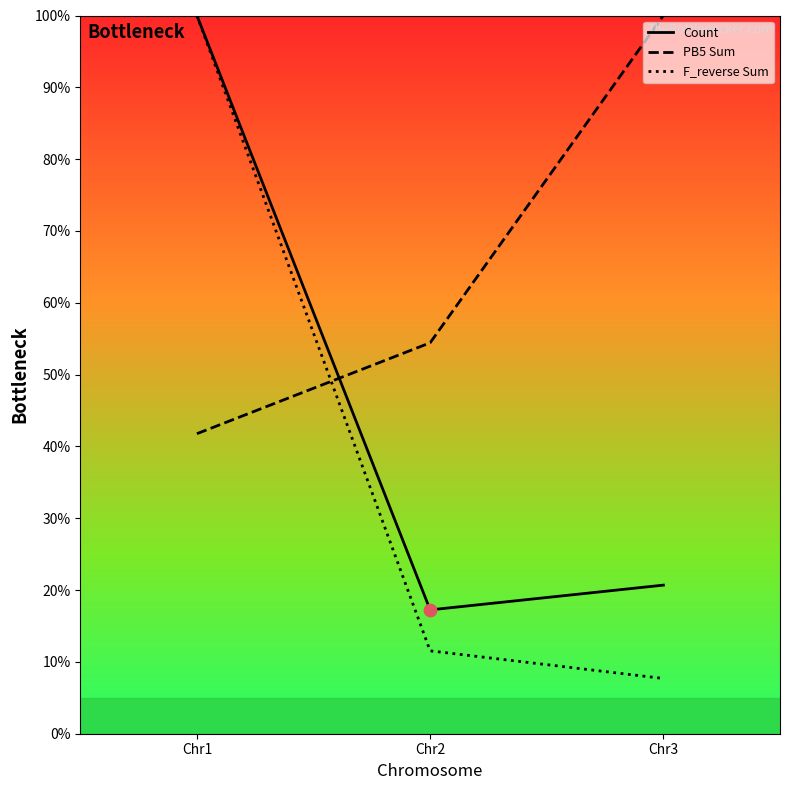

Which series reaches the maximum Y coordinate?

Count